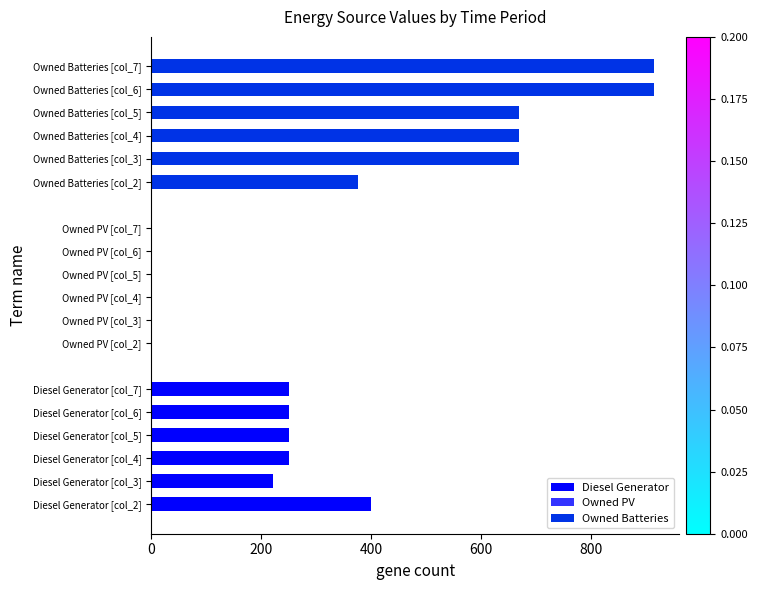

Which series has the largest total across all categories?

Owned Batteries